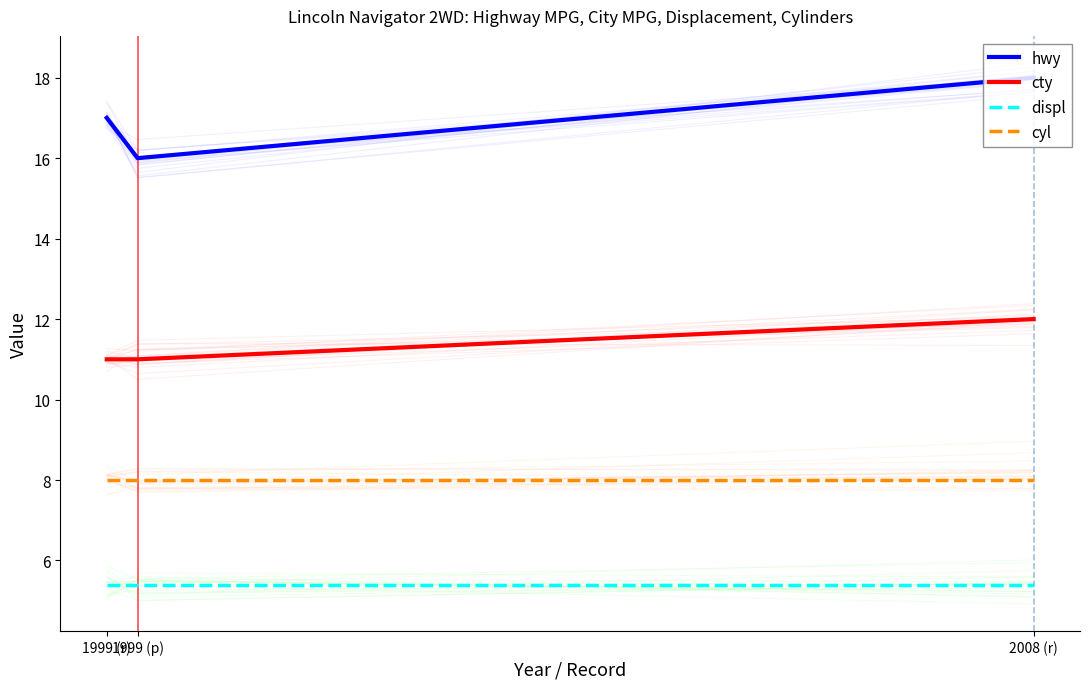

Reading right to left, extract all data points from this chart.

hwy: 18.0	16.0	17.0
cty: 12.0	11.0	11.0
displ: 5.4	5.4	5.4
cyl: 8.0	8.0	8.0